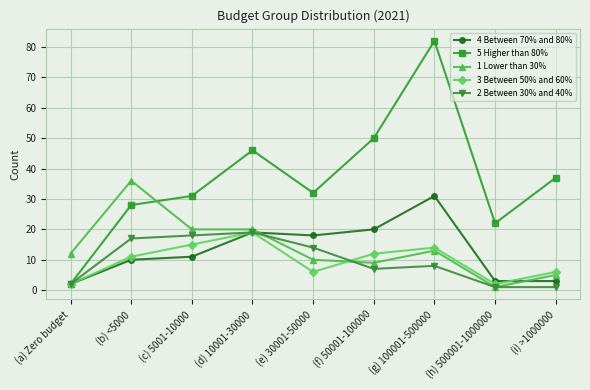

At which category does 5 Higher than 80% reach its first local peak?

(d) 10001-30000